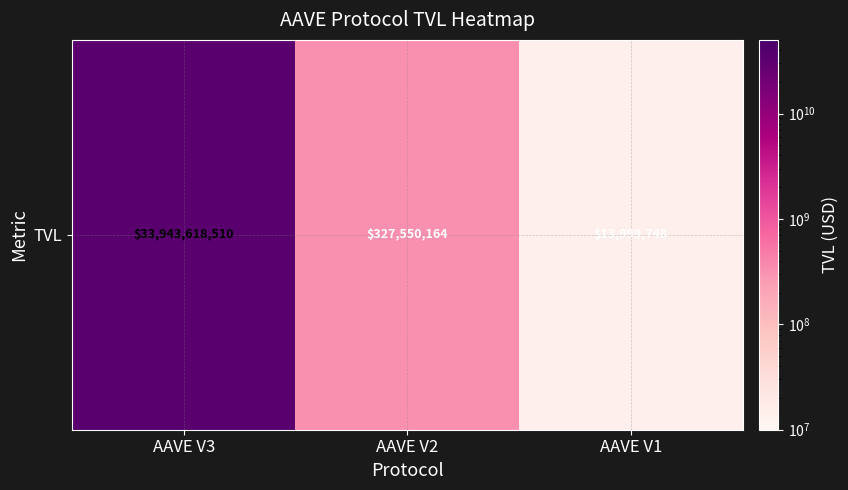

What is the difference between the maximum and minimum values?

33929618762.1